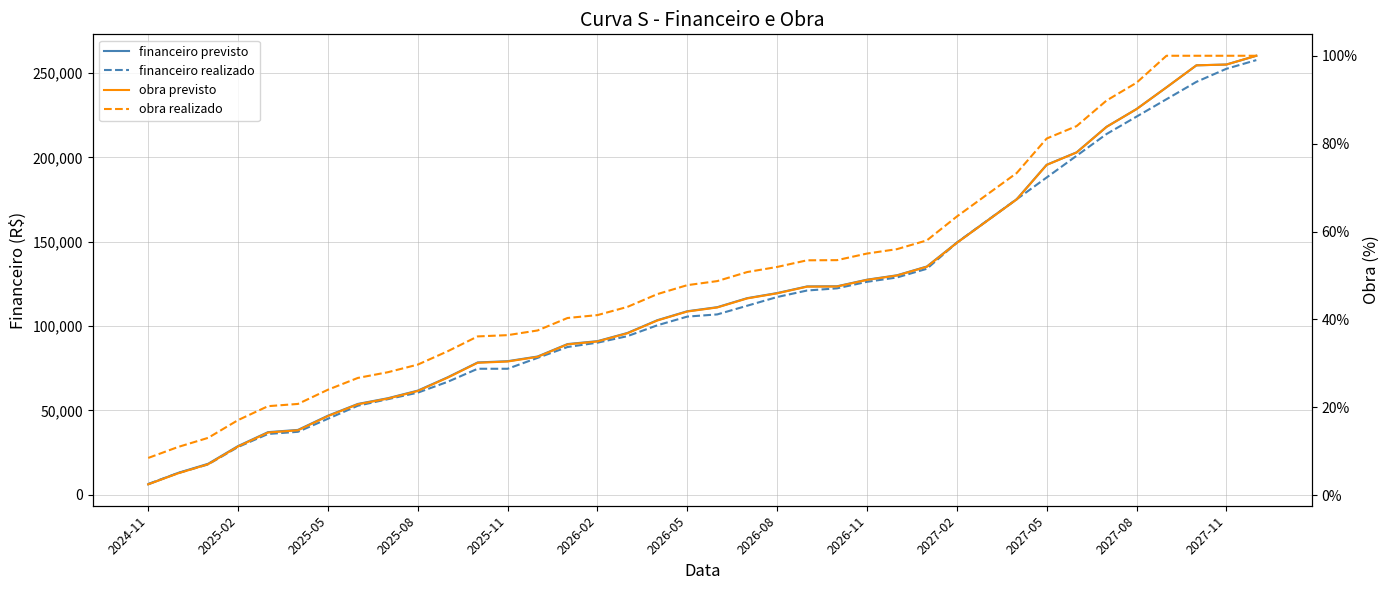

True or false: obra previsto has more than 2 interior local peaks.

False